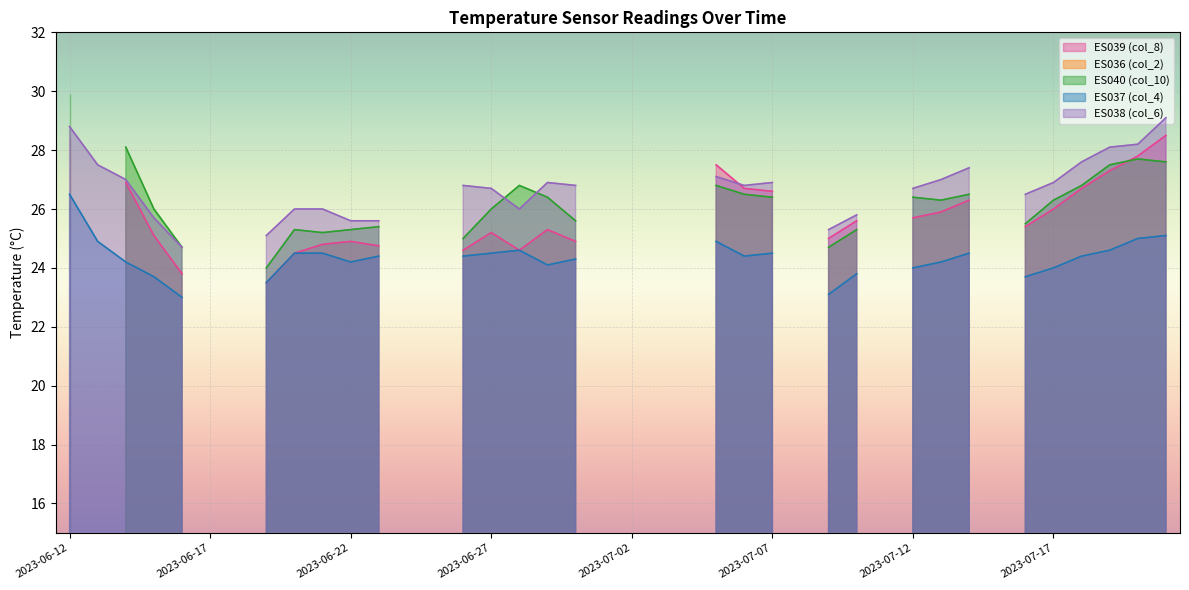

The value of col_6 at 2023-07-07 is 17.0. True or false?

False